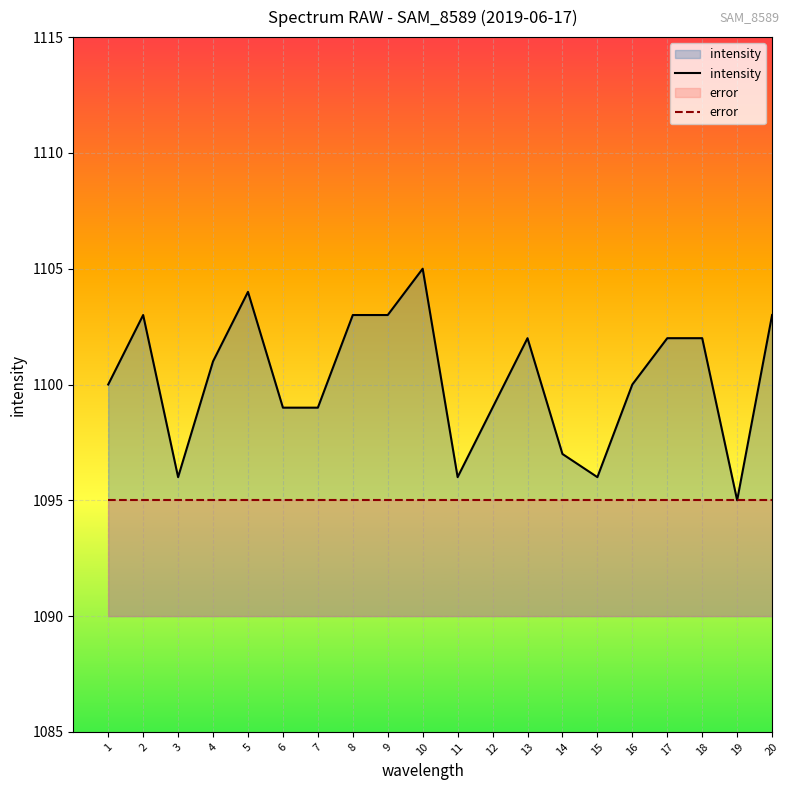

At which label does intensity reach its minimum?

19